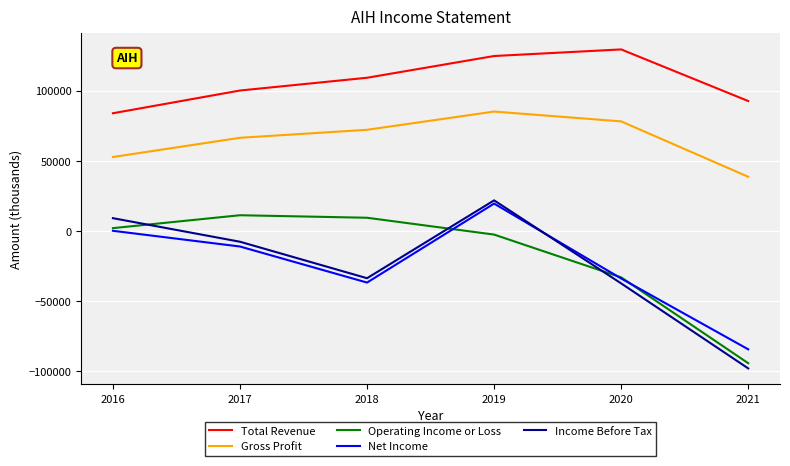

The value of Operating Income or Loss at 2018 is 9500. True or false?

True